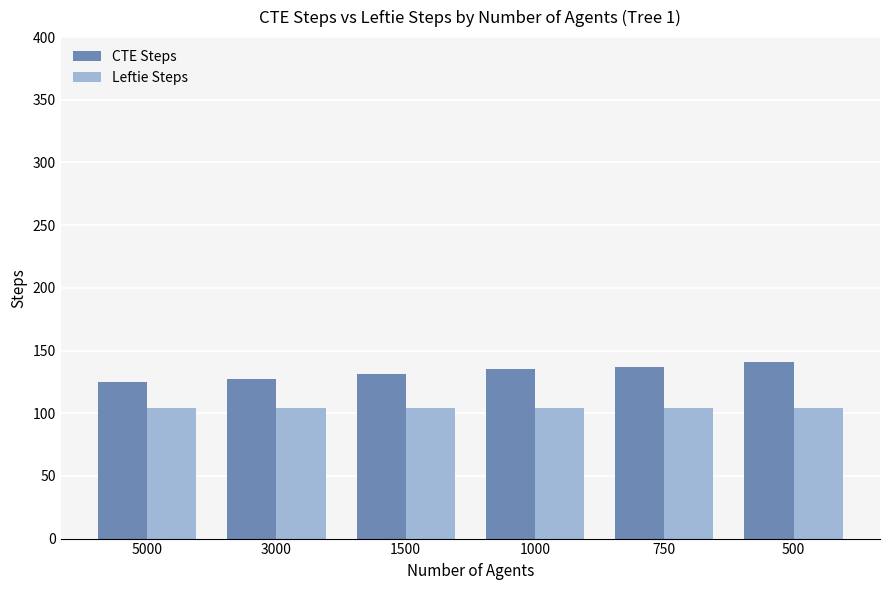

Reading left to right, extract all data points from this chart.

CTE Steps: 5000=125	3000=127	1500=131	1000=135	750=137	500=141
Leftie Steps: 5000=104	3000=104	1500=104	1000=104	750=104	500=104